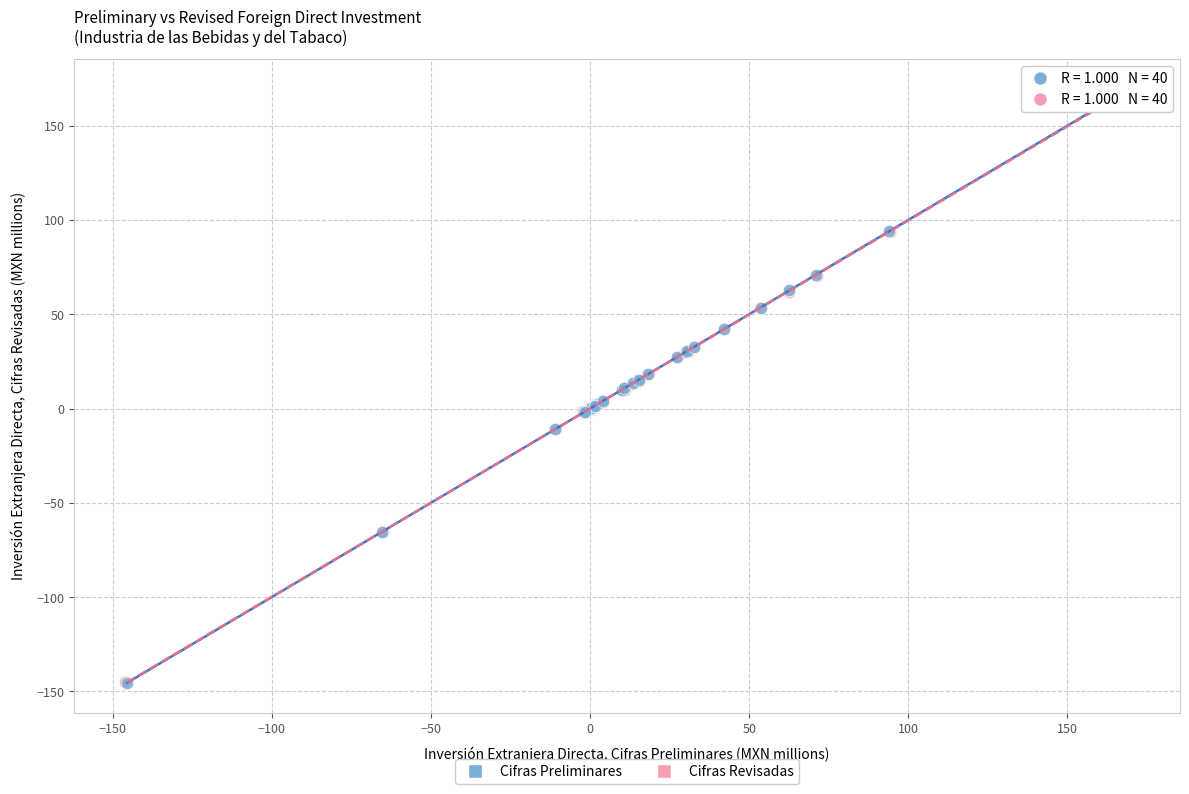

Which series has the largest Y range (max minus min)?

Cifras Preliminares